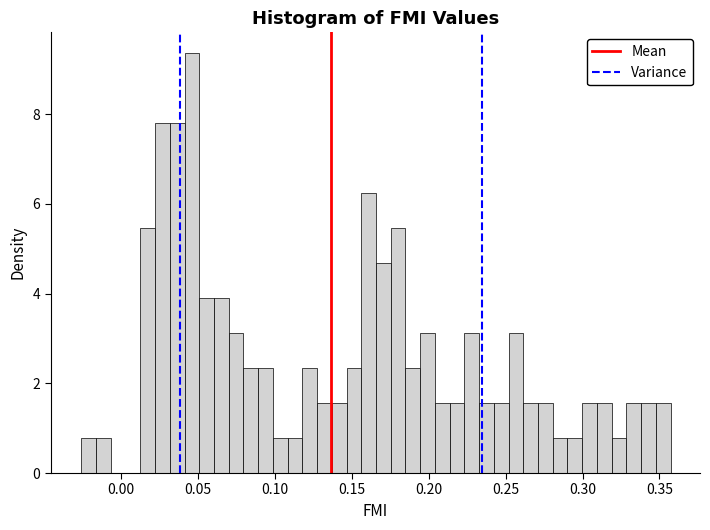

Read against the x-axis, roughly where is the centre of the tallest bar?

0.045